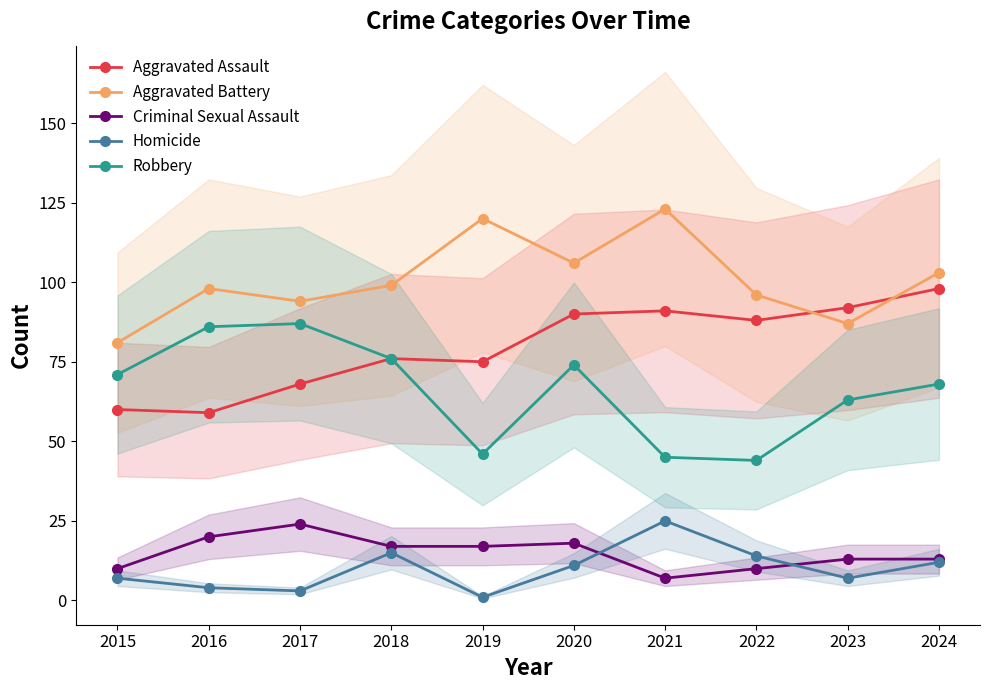

At which category does the chart reach its peak across all series?

2021